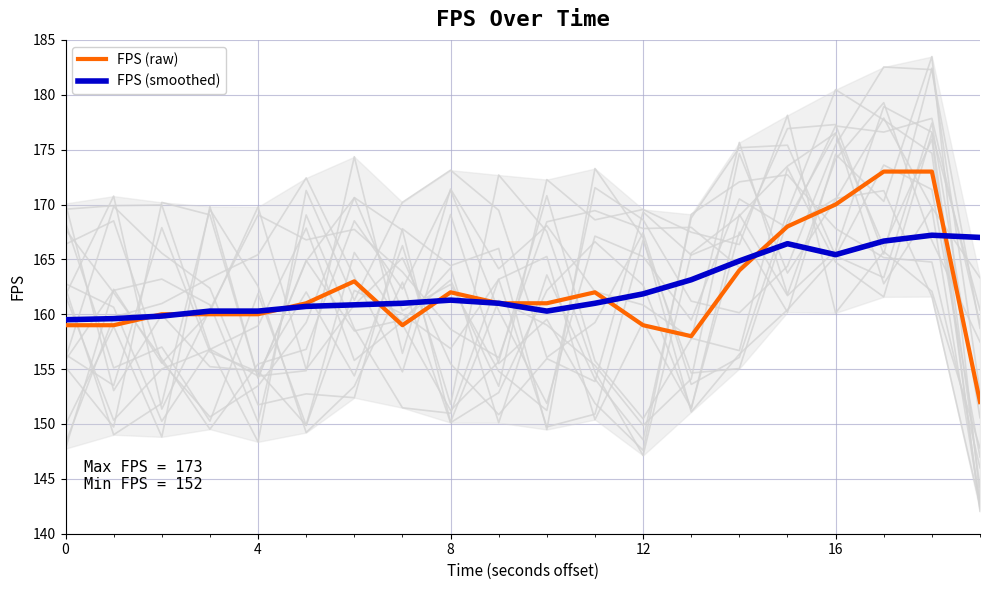

What is the difference between the maximum and minimum values in the FPS (smoothed) series?

7.7